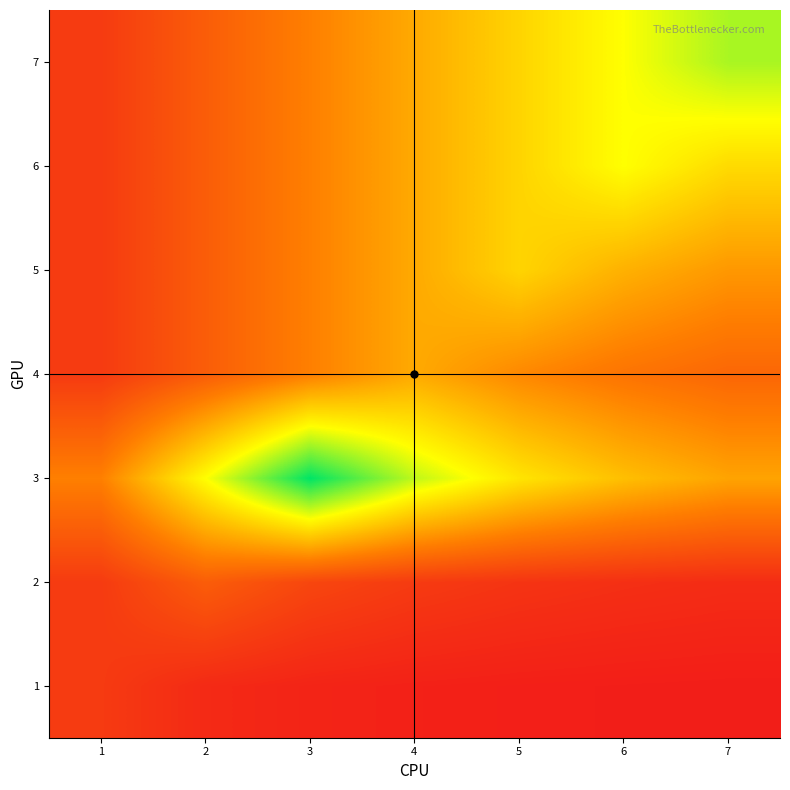

Count the number of data series in this chart.

7